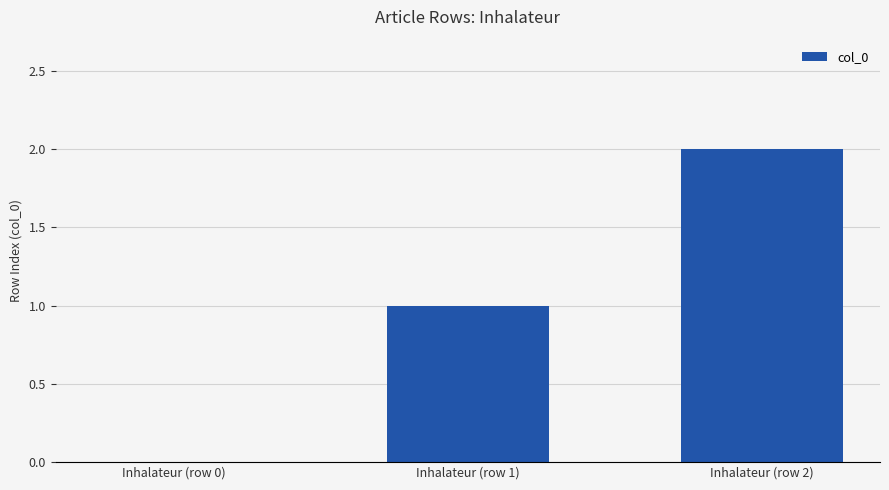

Is it true that the value at Inhalateur (row 0) is 0?

True